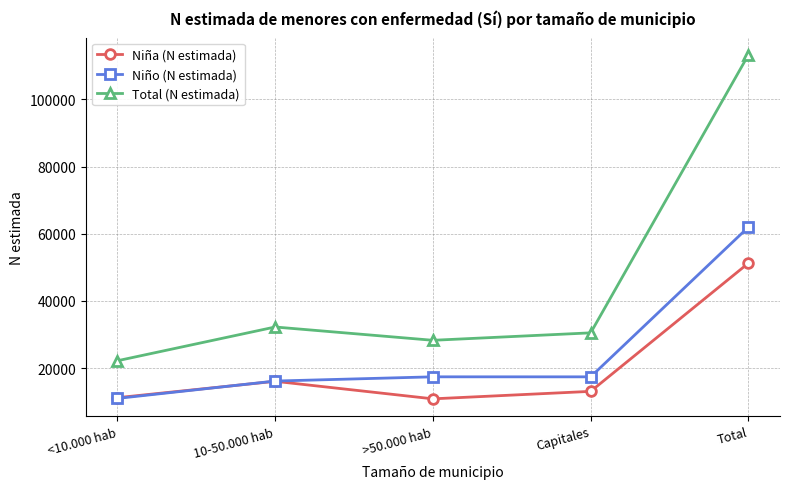

Which series has the widest spread of values?

Total (N estimada)